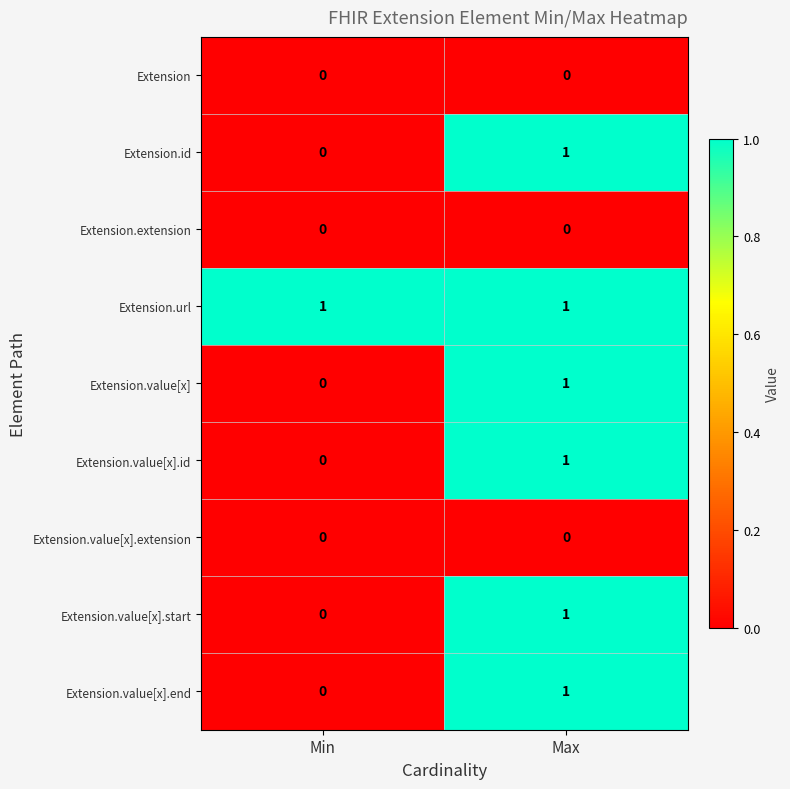

The value of Extension.value[x] at Min is 0. True or false?

True